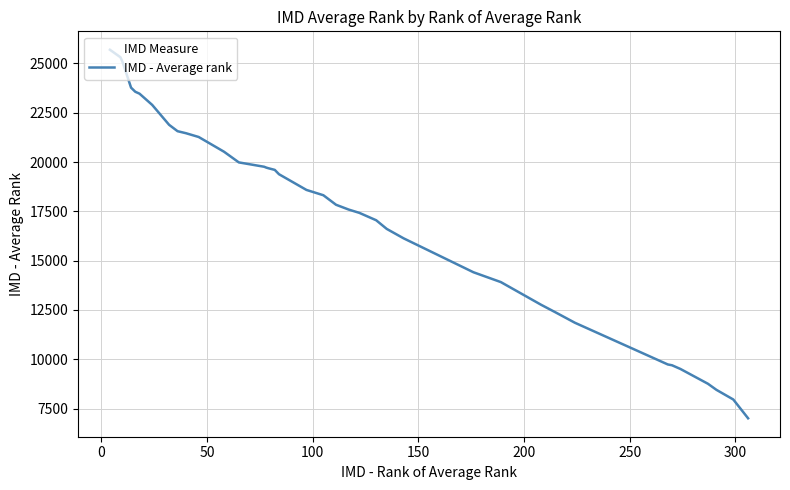

What is the maximum value shown in the chart?

25692.7